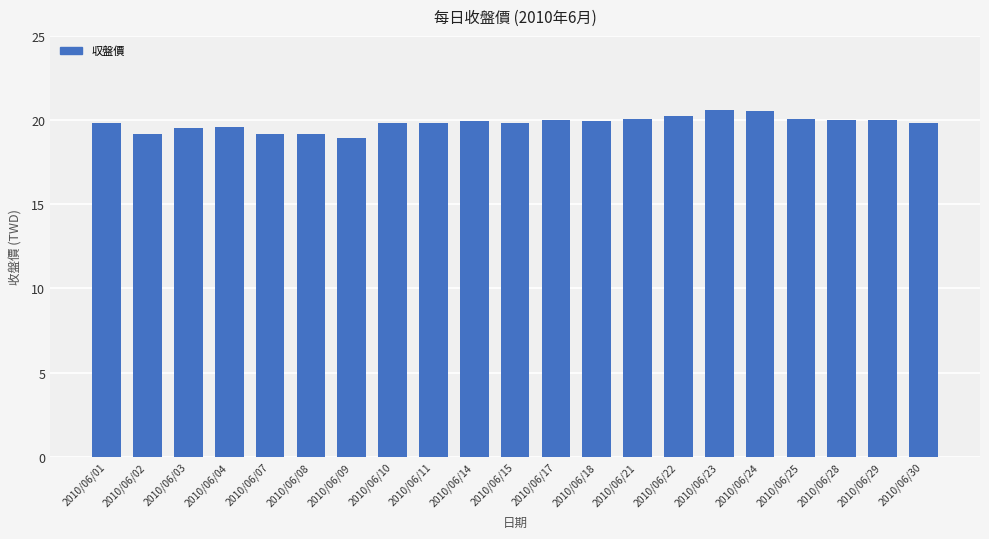

True or false: the data shows 19.8 at 2010/06/01.

True